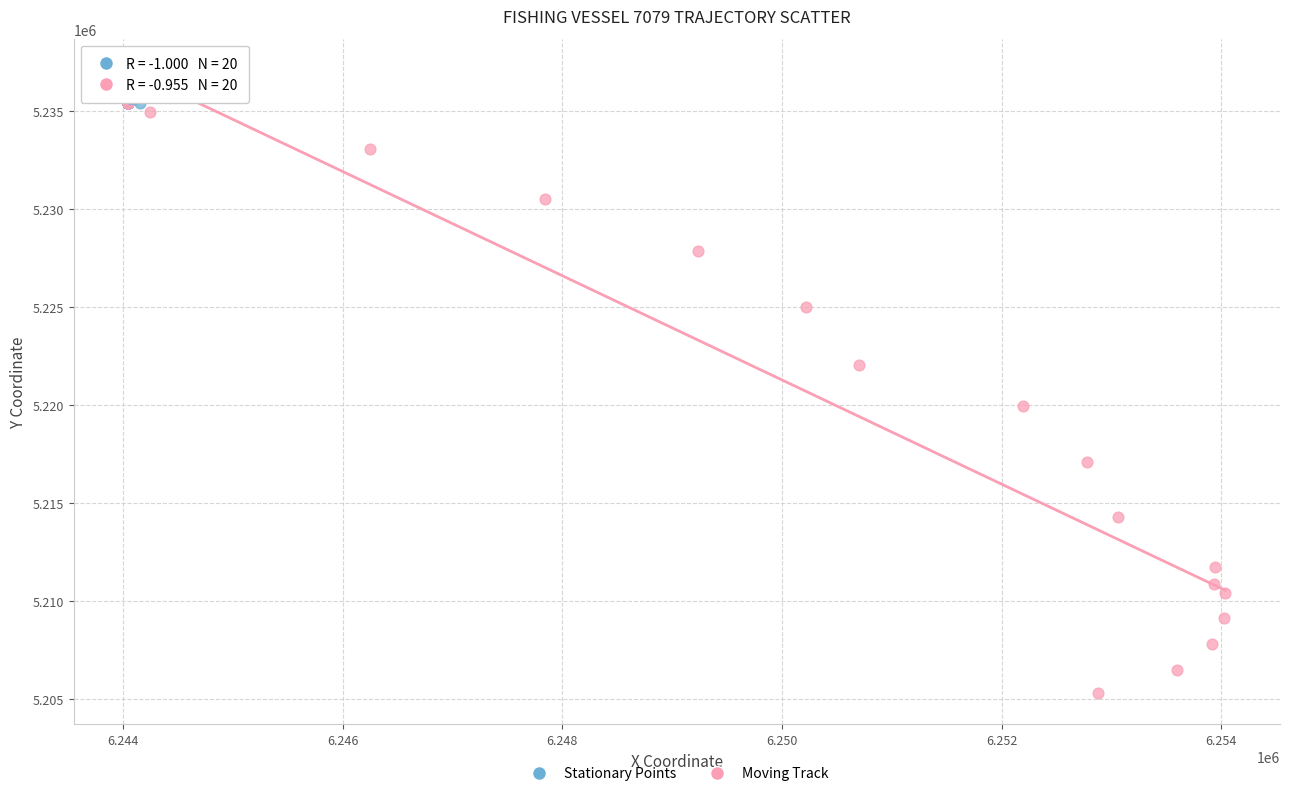

Which series has the largest Y range (max minus min)?

Moving Track